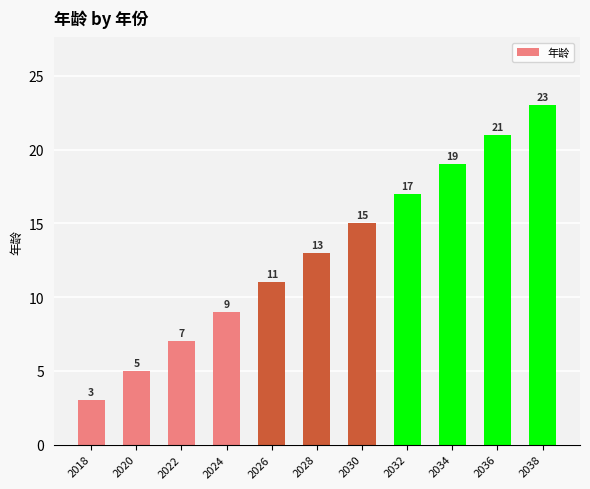

What is the difference between the maximum and minimum values?

20